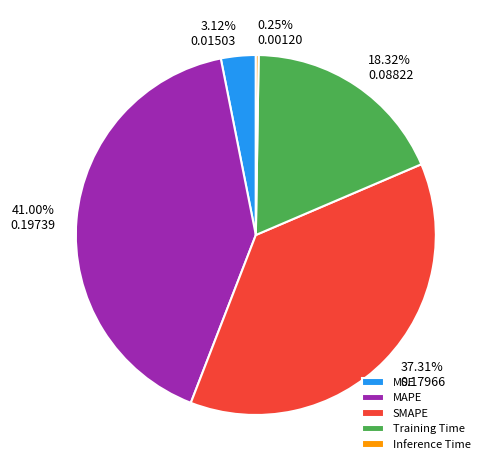

Does MSE account for over 50% of the chart?

No